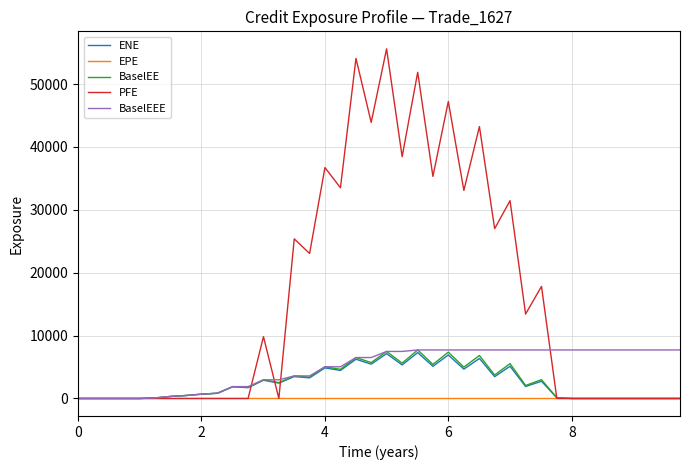

True or false: PFE has more than 1 interior local peaks.

True